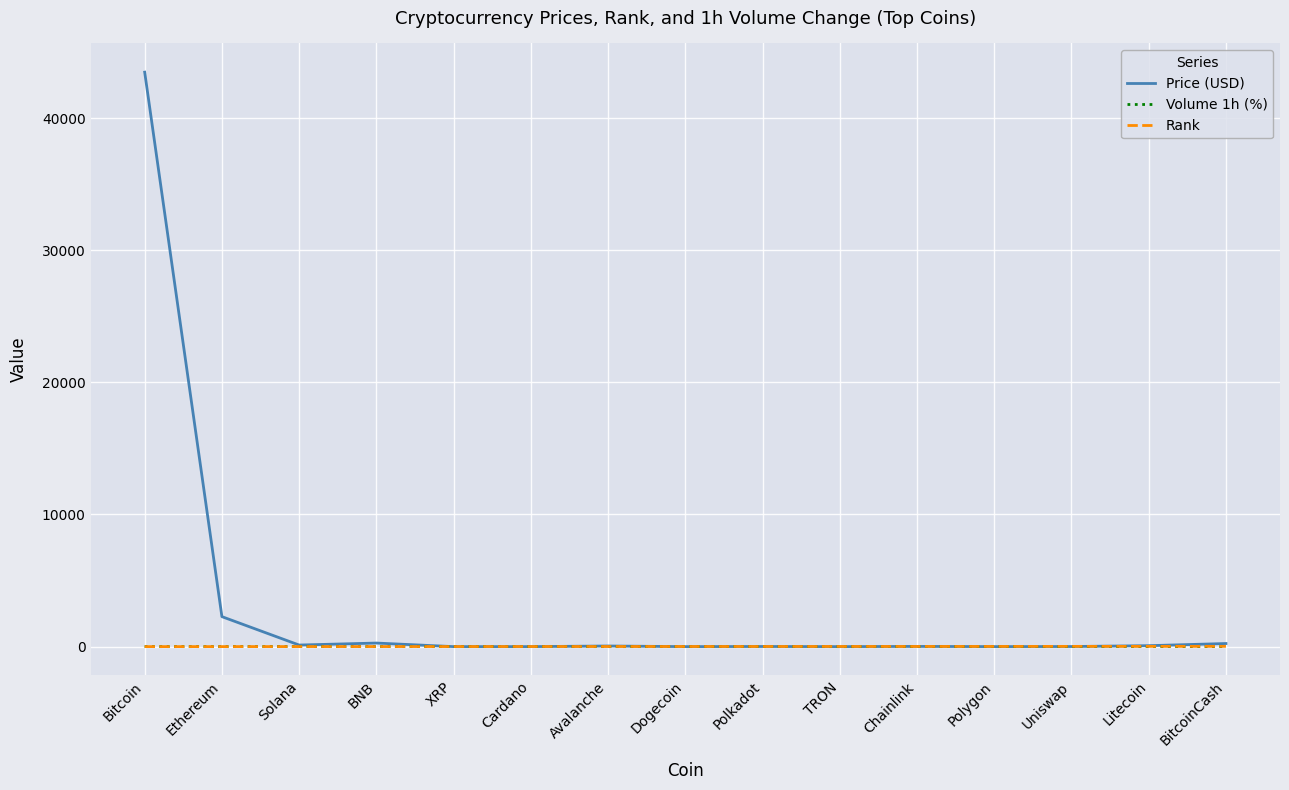

Which series has the largest total across all categories?

Price (USD)